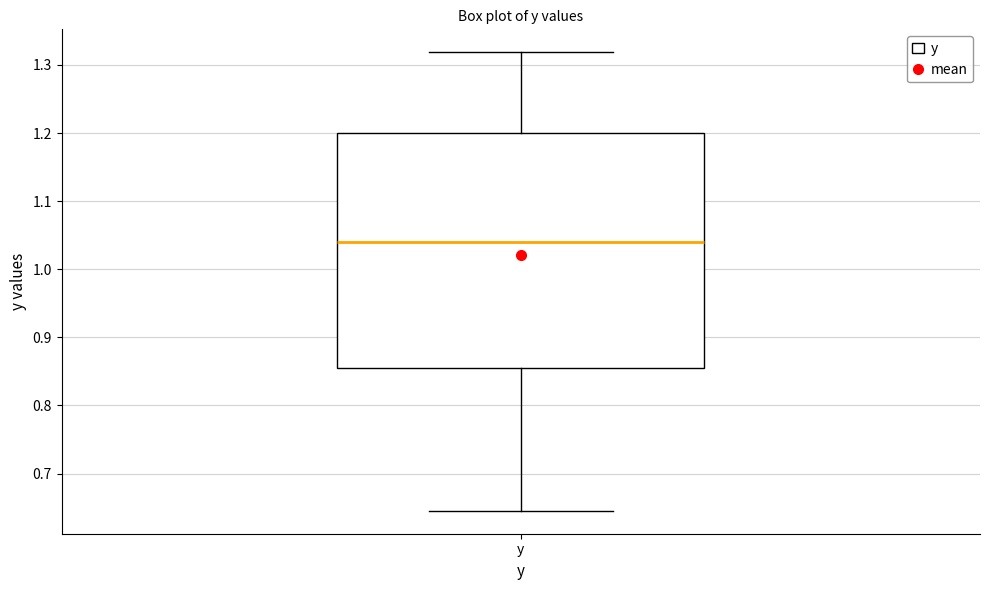

Where does the median line of the box for y sit on the y-axis? The values are not printed on the chart, so give them approximately, as read against the axis.

1.04